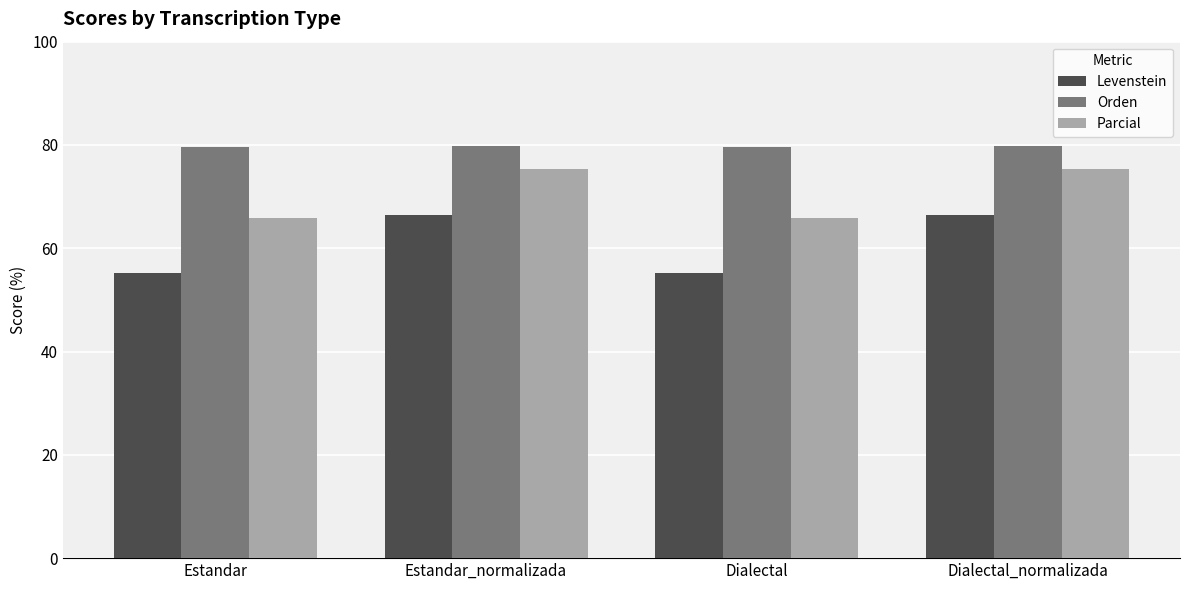

What is the spread (max minus min) of values at Dialectal_normalizada?

13.5